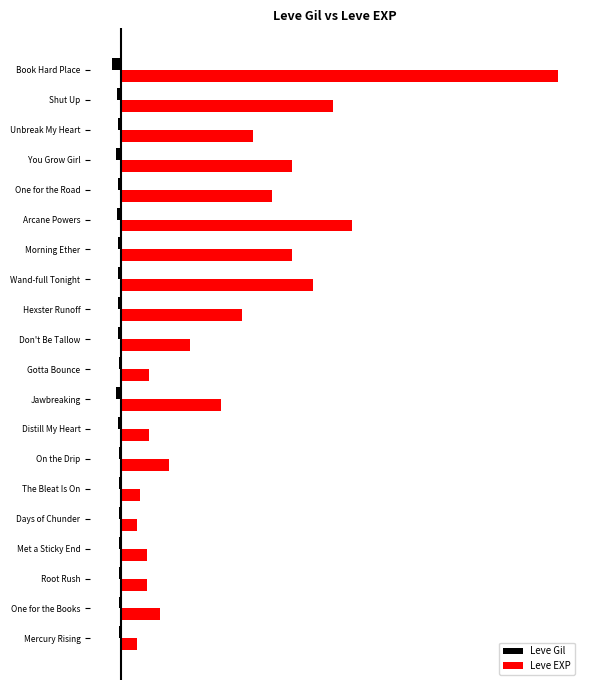

What is the highest value of the Leve EXP series?

200.0